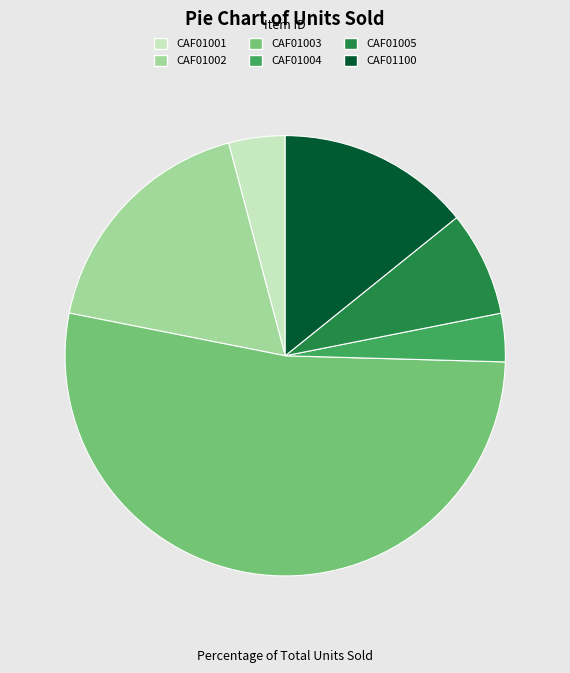

What is the ratio of the value at CAF01100 to the value at CAF01003?

0.3